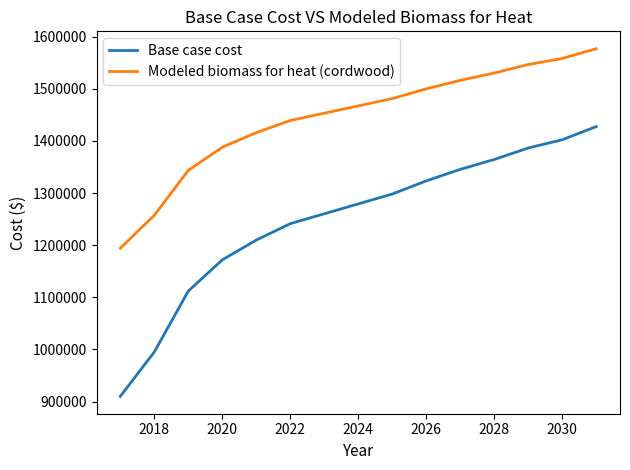

What is the greatest value displayed?

1577097.4